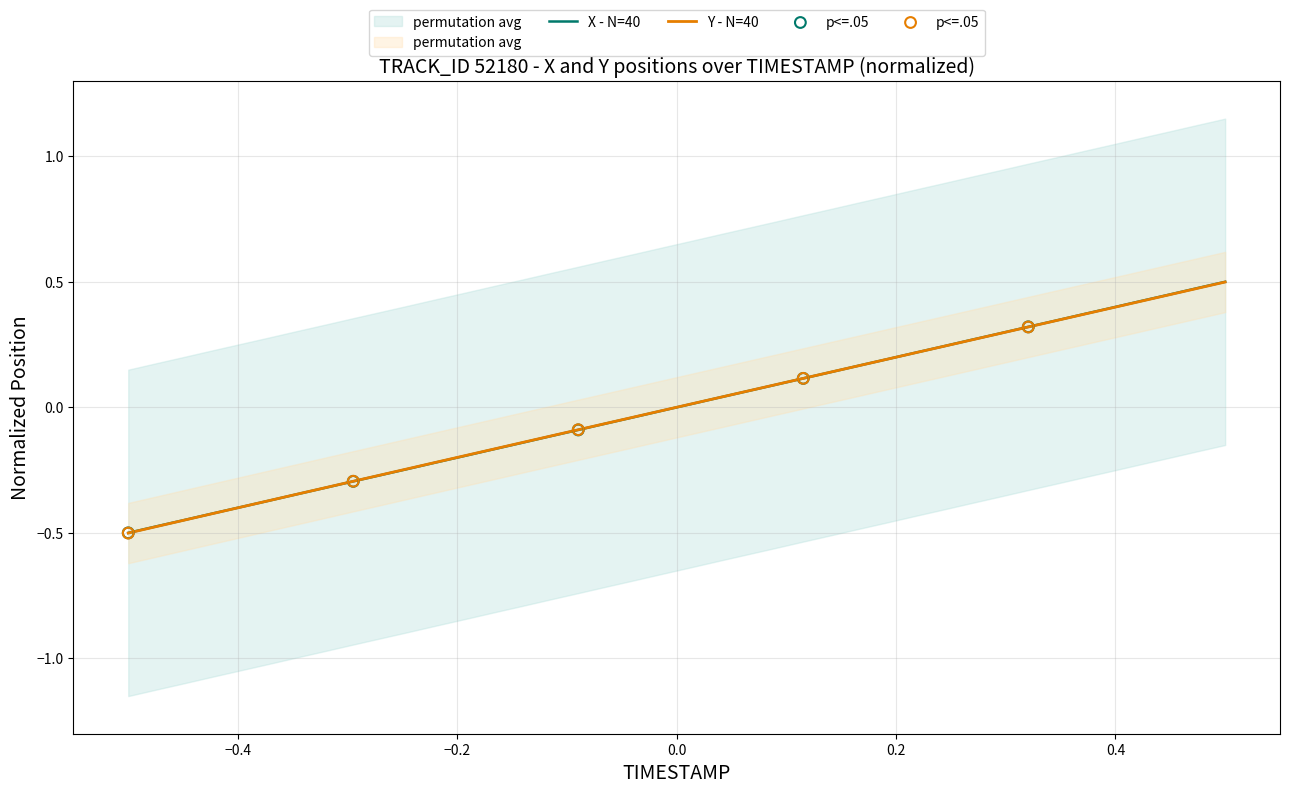

What is the minimum value for Y - N=40?

-0.5